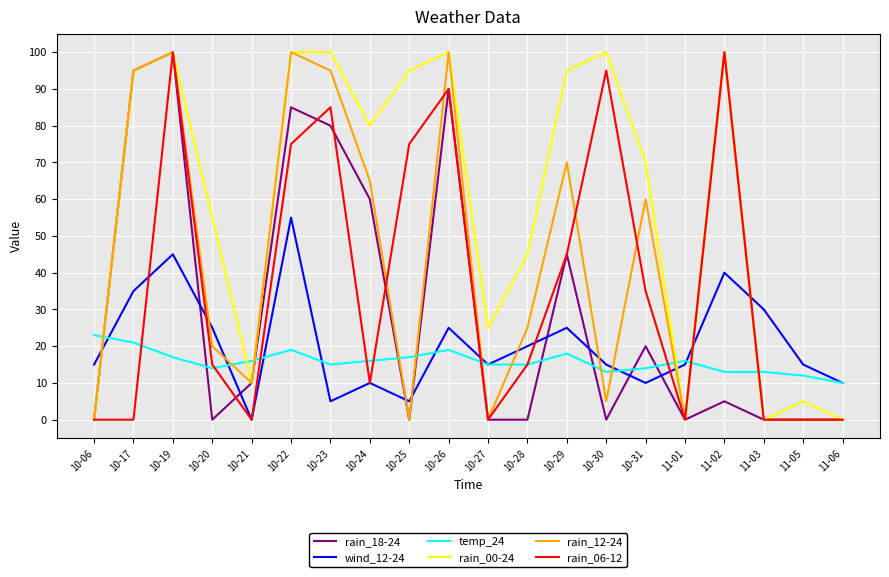

The wind_12-24 series shows 15 at 11-05. True or false?

True